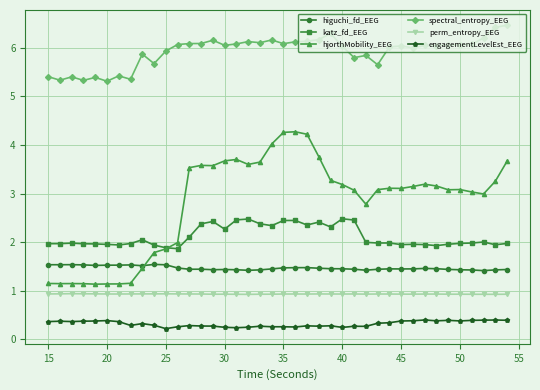

At how many categories does at least one series exceed 0?

40